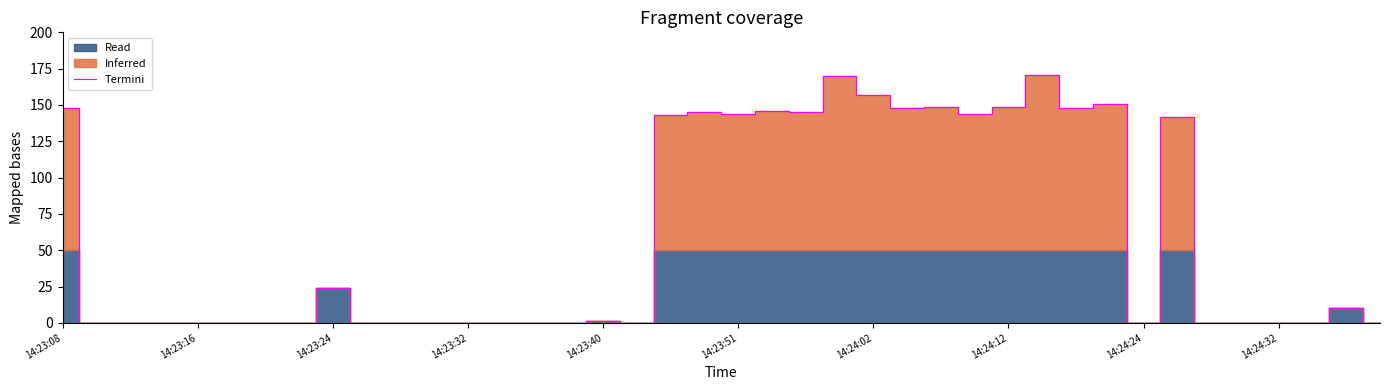

How many values are above zero?

19